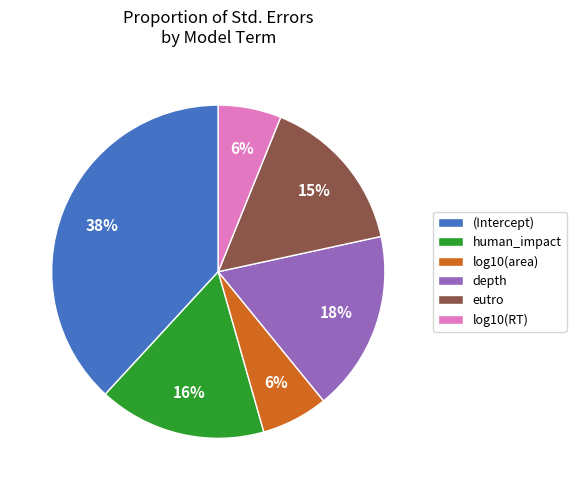

Which slice is the largest?

(Intercept)